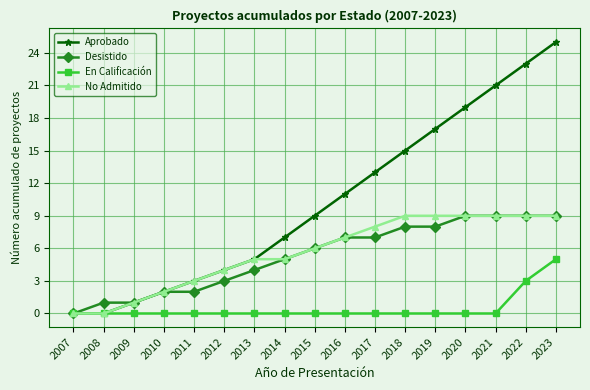

What are all the series names shown in the legend?

Aprobado, Desistido, En Calificación, No Admitido